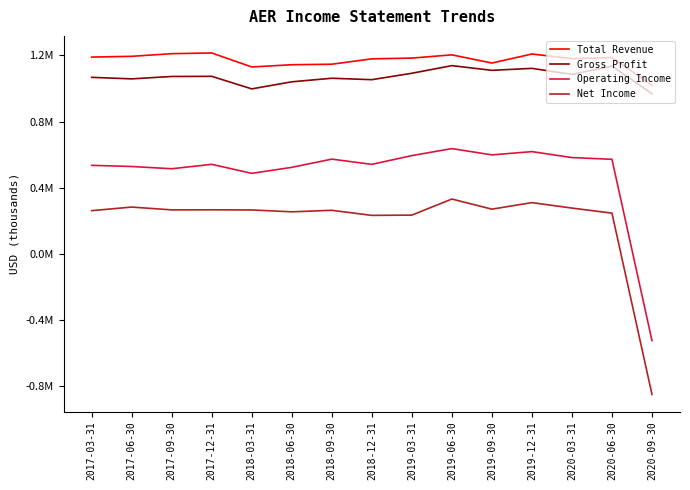

At 2018-09-30, list the series in order from smallest to largest.

Net Income, Operating Income, Gross Profit, Total Revenue